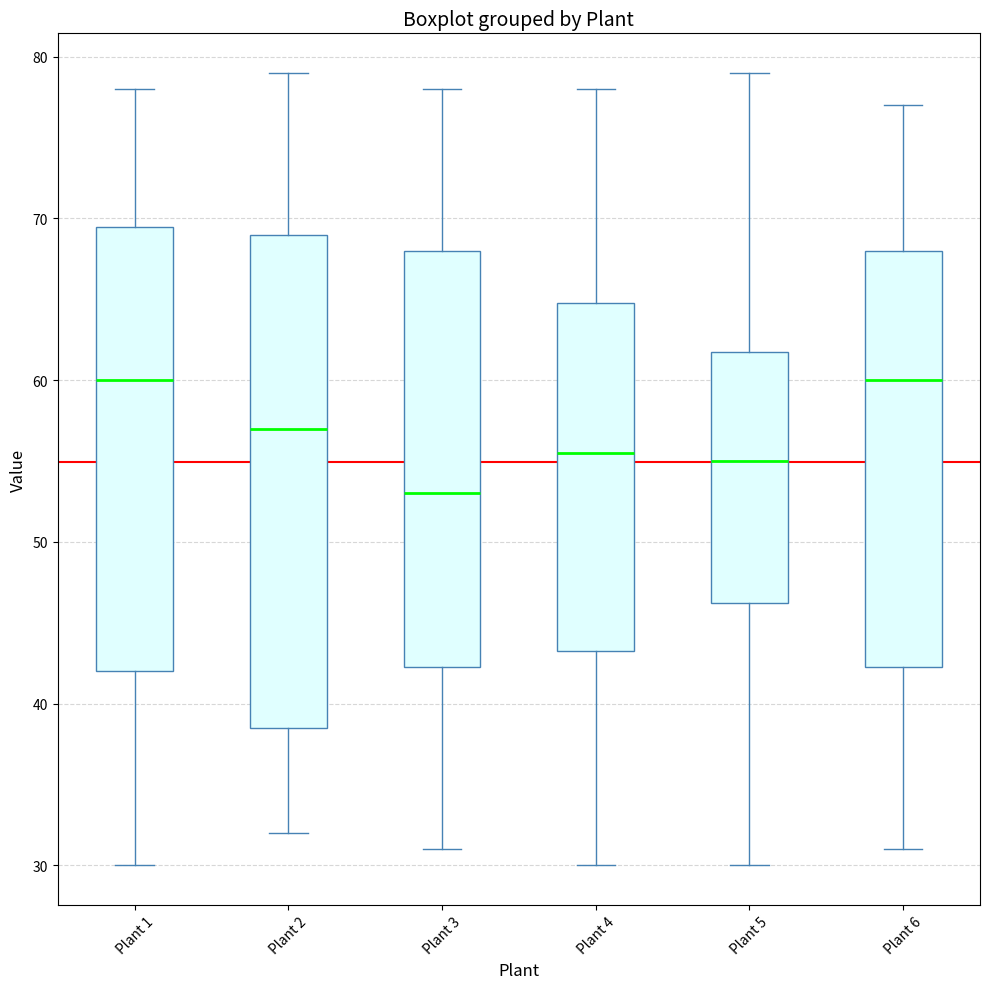

Reading left to right, transcribe this box plot: for each box, give where its median line is, the range the box spans, and where its two whiskers end, as read against the y-axis. The values are not printed on the chart, so give them approximately, as read against the axis.

Plant 1: median 60, box 42 to 70, whiskers 30 to 78
Plant 2: median 57, box 39 to 69, whiskers 32 to 79
Plant 3: median 53, box 42 to 68, whiskers 31 to 78
Plant 4: median 56, box 43 to 65, whiskers 30 to 78
Plant 5: median 55, box 46 to 62, whiskers 30 to 79
Plant 6: median 60, box 42 to 68, whiskers 31 to 77